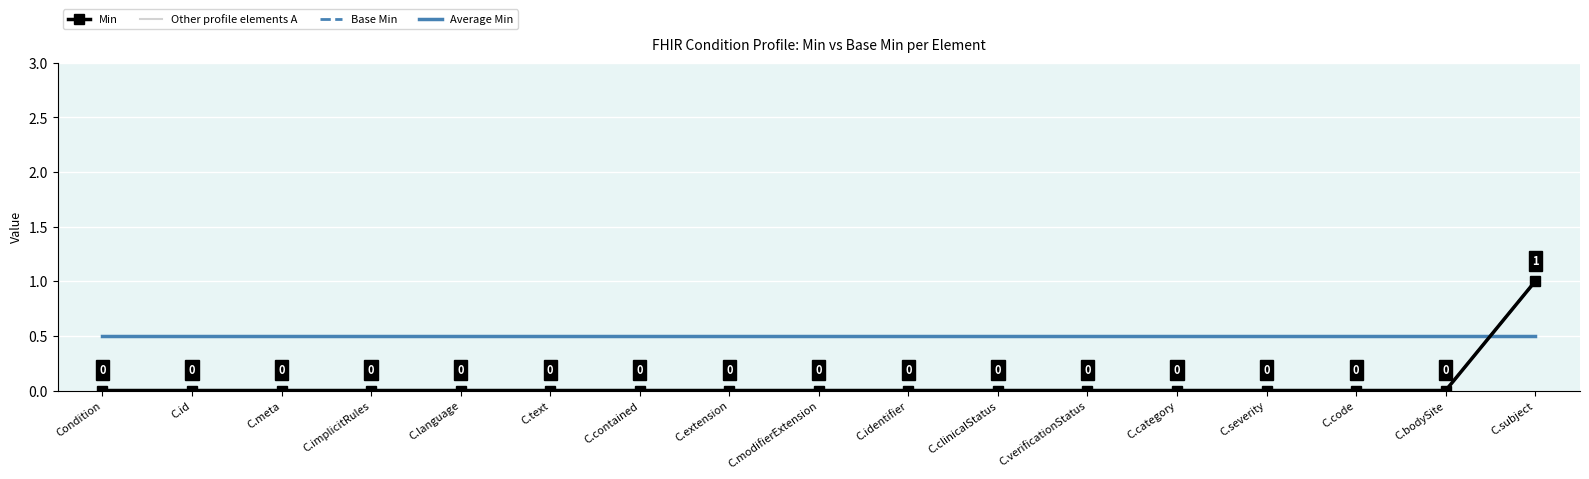

The Base Min series shows 0.4 at C.bodySite. True or false?

False